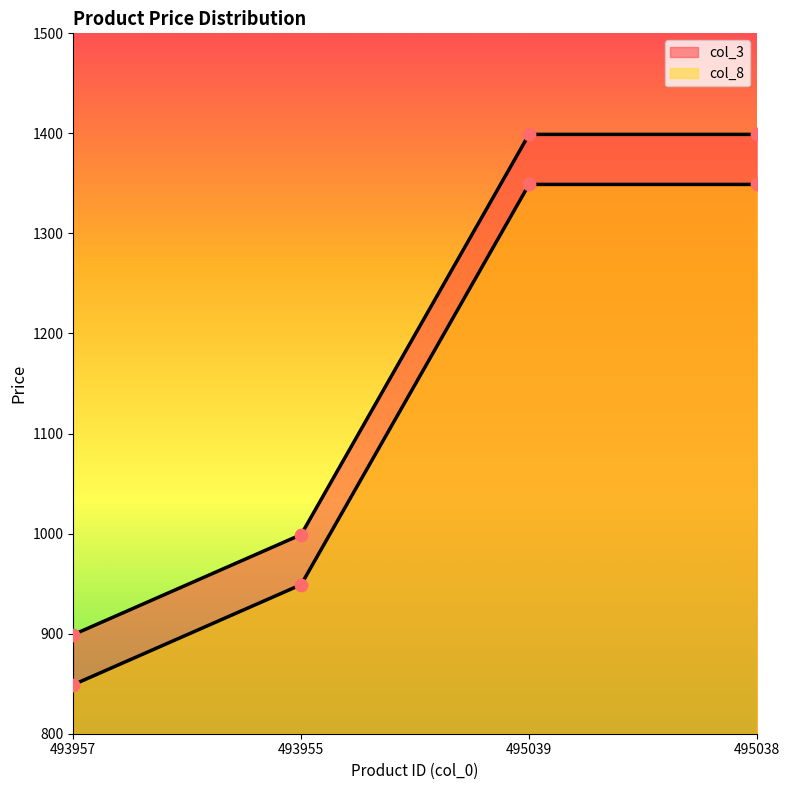

At which category is the sum across all series the highest?

495039